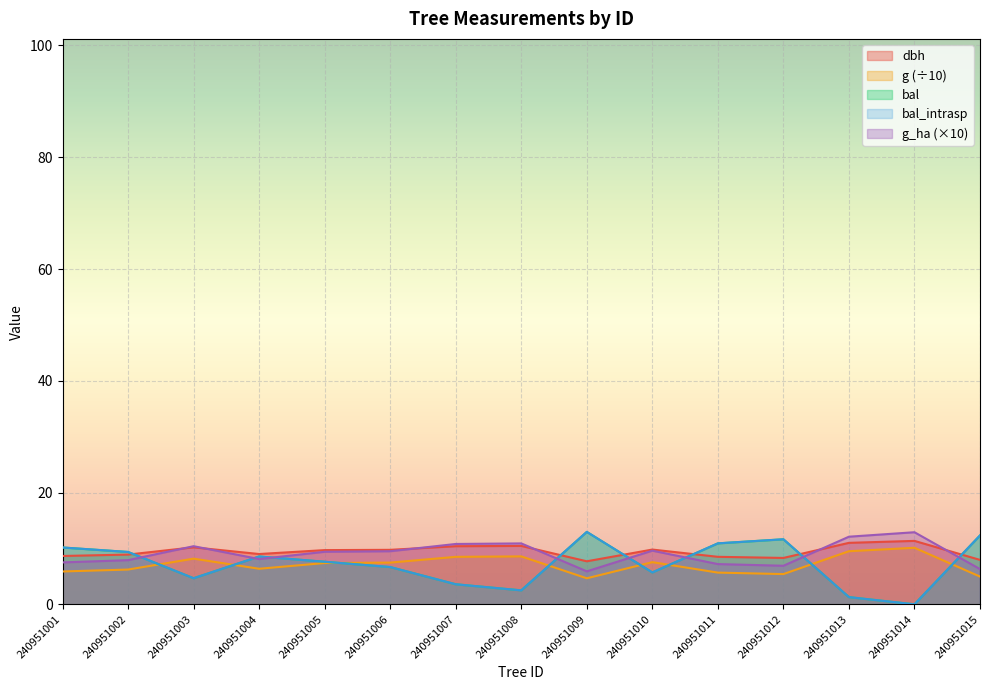

True or false: g has more than 2 points higher than both neighbors.

True